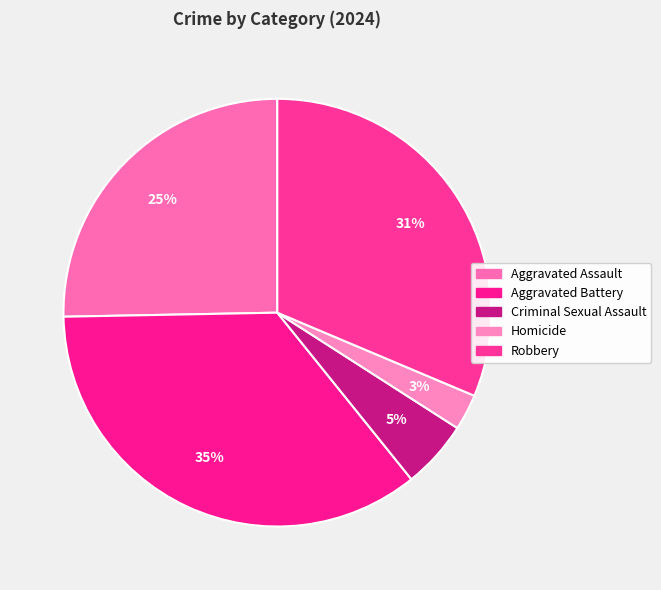

Count the number of slices in the pie.

5